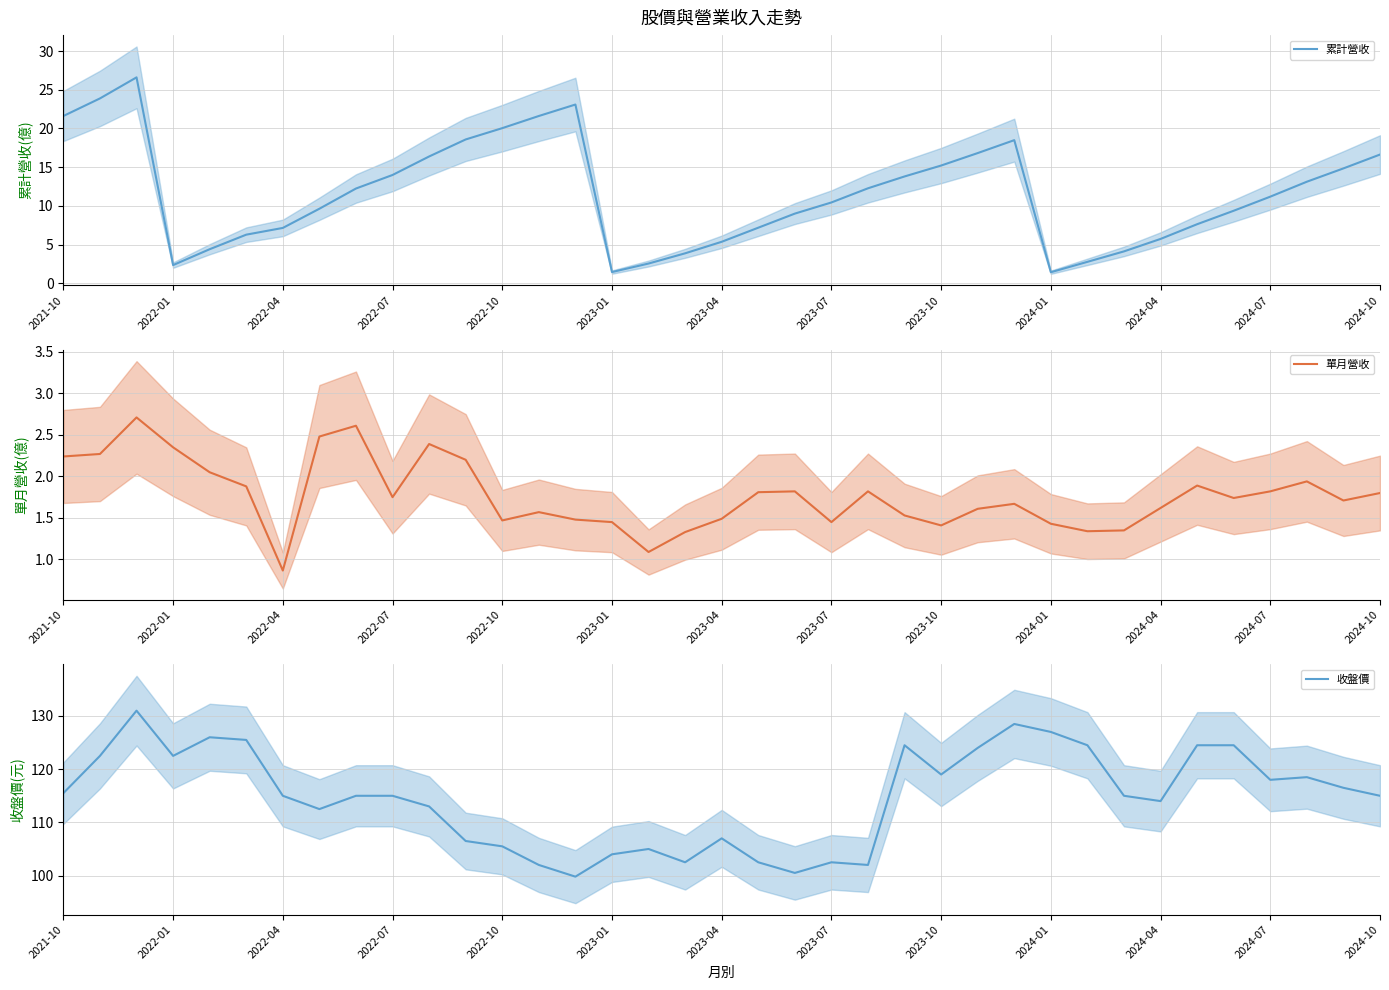

Does the chart display data point markers on the line(s)?

No